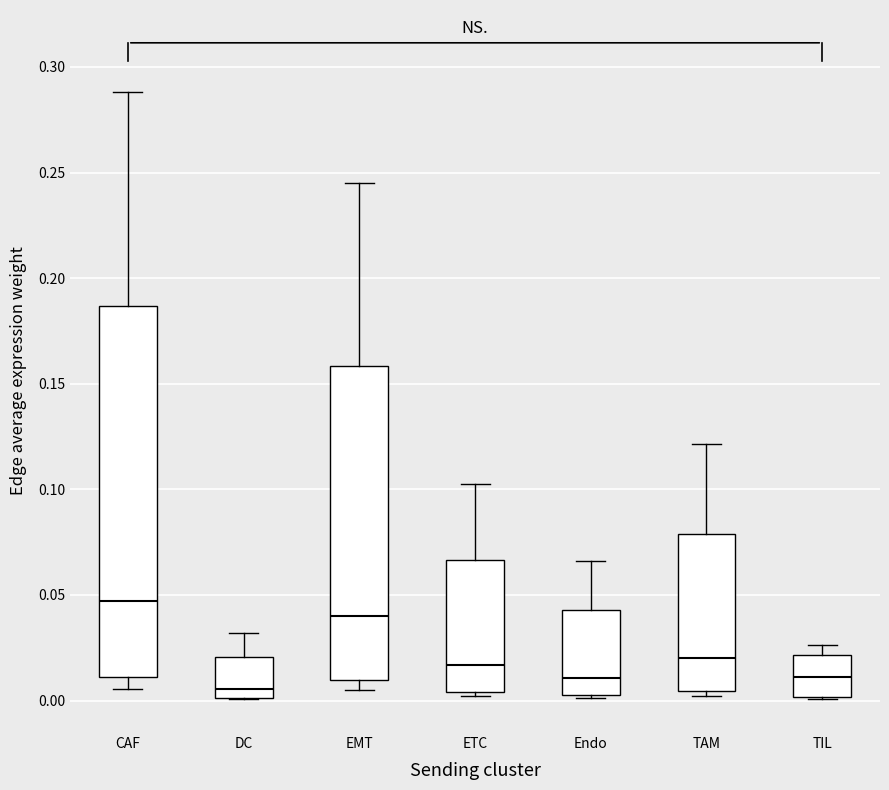

Which box's median line is the lowest?

DC